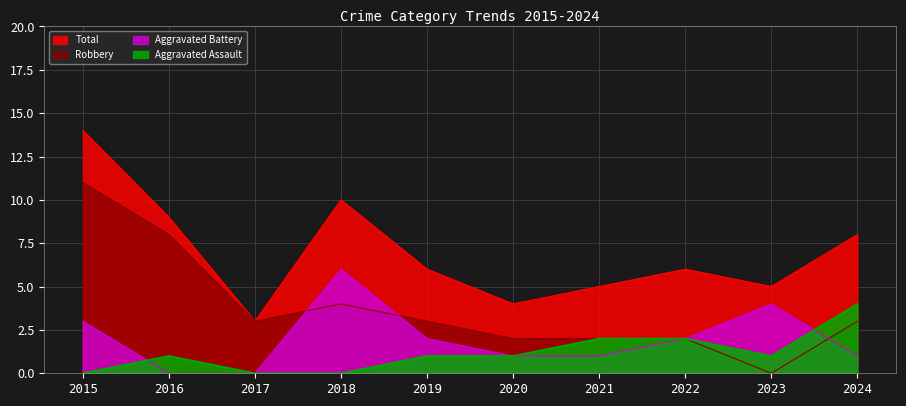

Is it true that Total equals 13 at 2016?

False